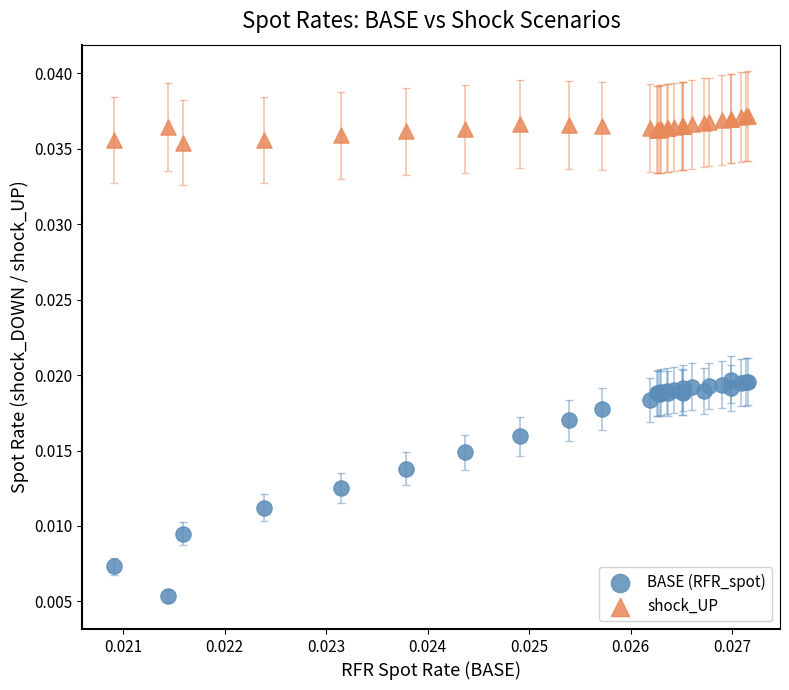

Which series reaches the minimum Y coordinate?

BASE (RFR_spot)